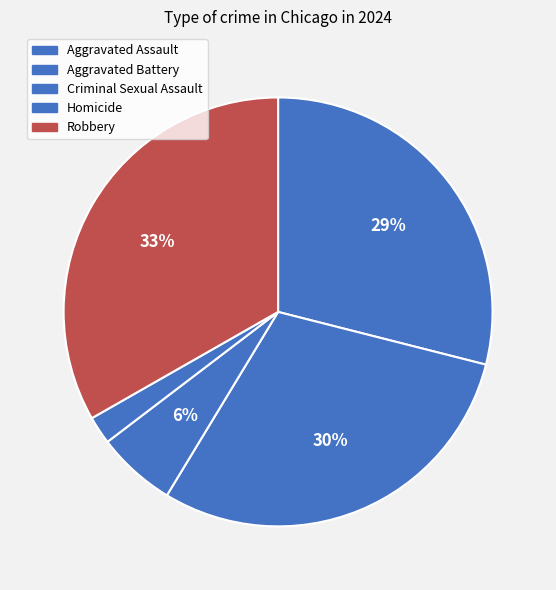

Is Aggravated Battery the majority of the pie?

No